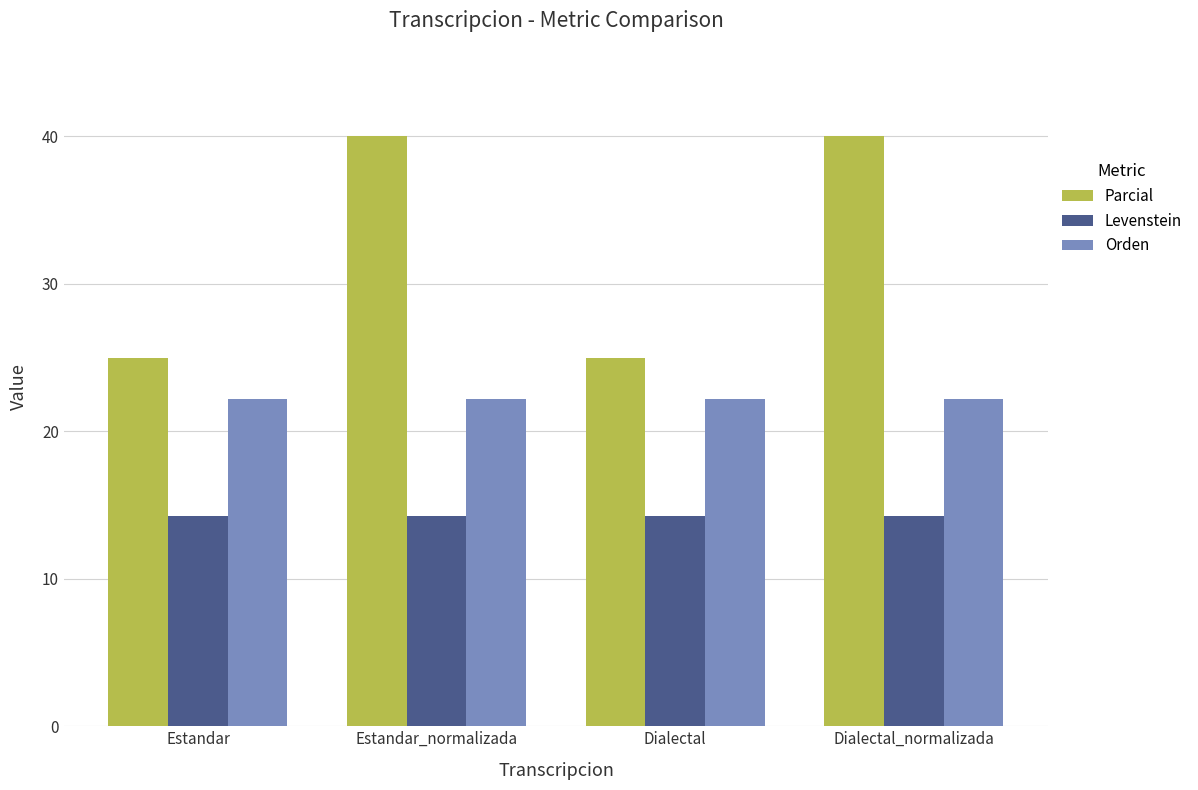

True or false: Parcial has a value of 58.2 at Estandar_normalizada.

False